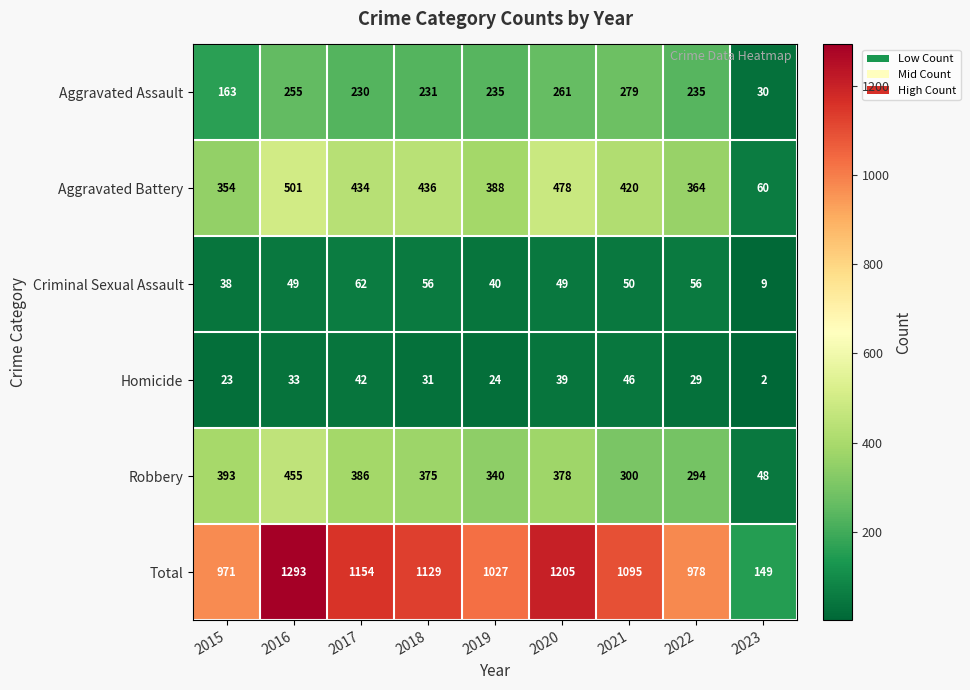

What value does the Homicide series have at 2020?

39